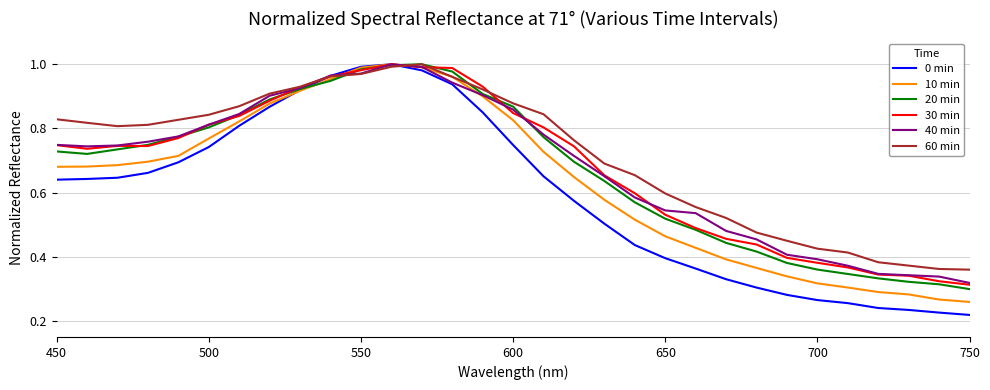

Which series has the widest spread of values?

0 min